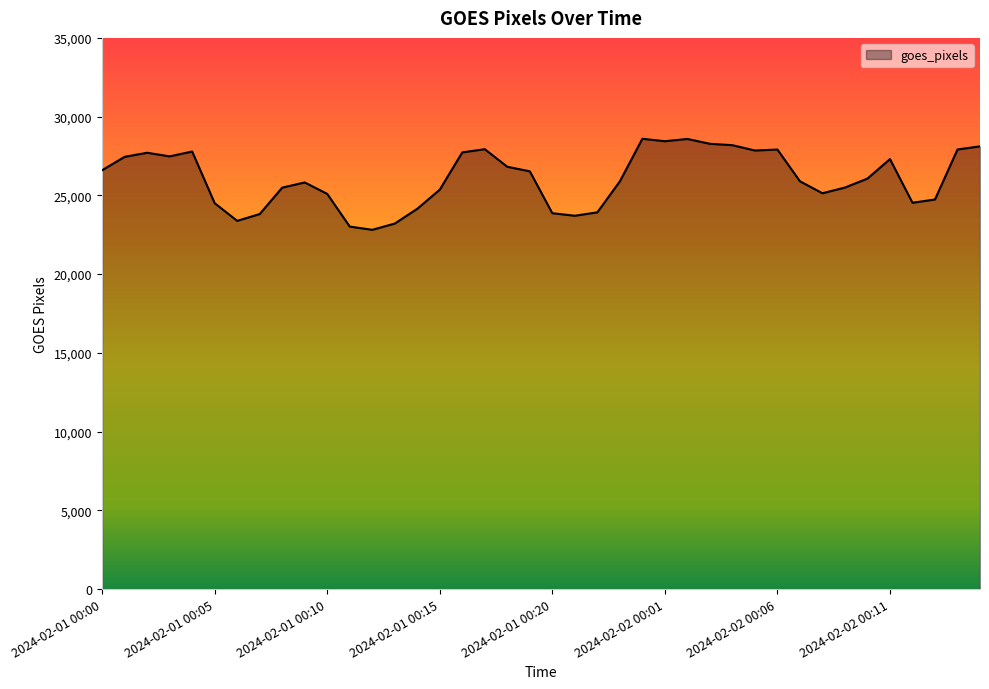

True or false: there are more than 1 points higher than both neighbors.

True